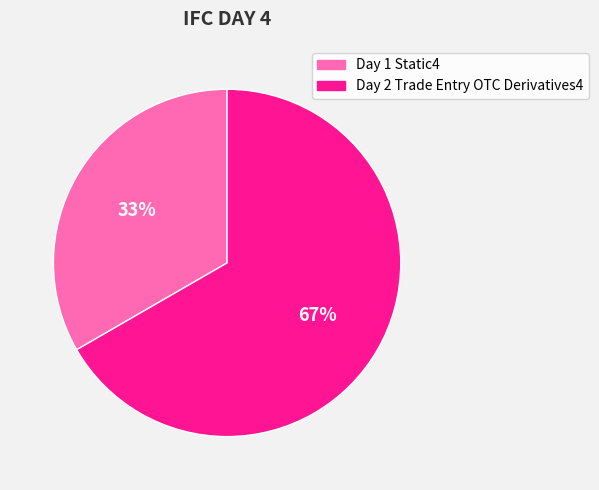

Is Day 1 Static4 the majority of the pie?

No